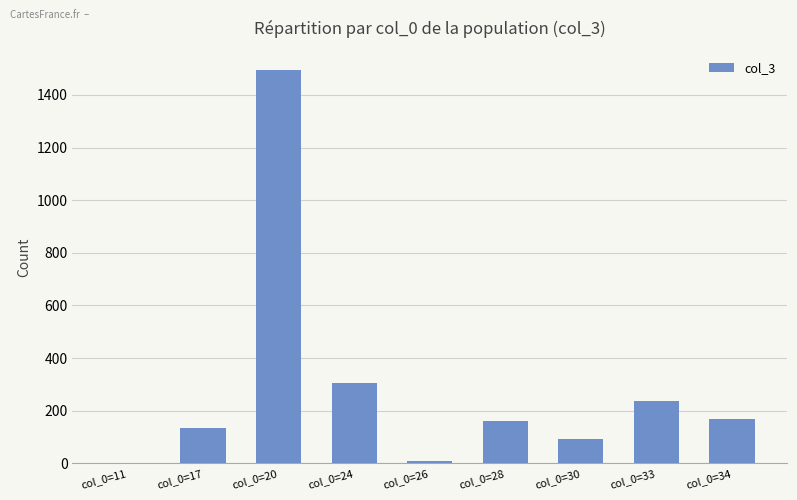

The chart shows a value of 239 at col_0=33. True or false?

True